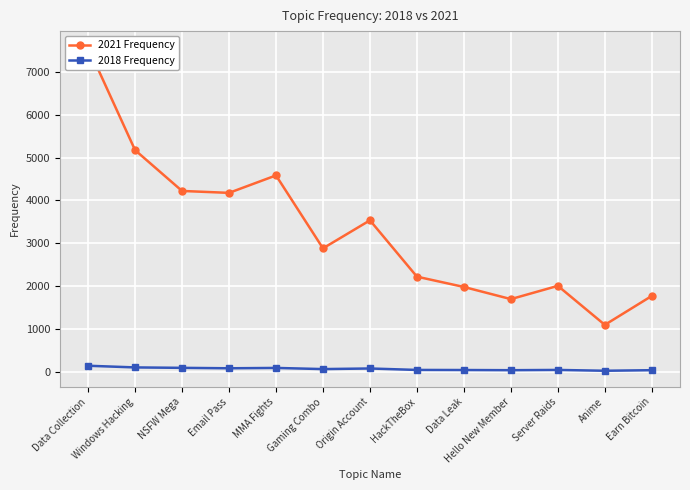

What is the label of the 1st point from the right?

Earn Bitcoin